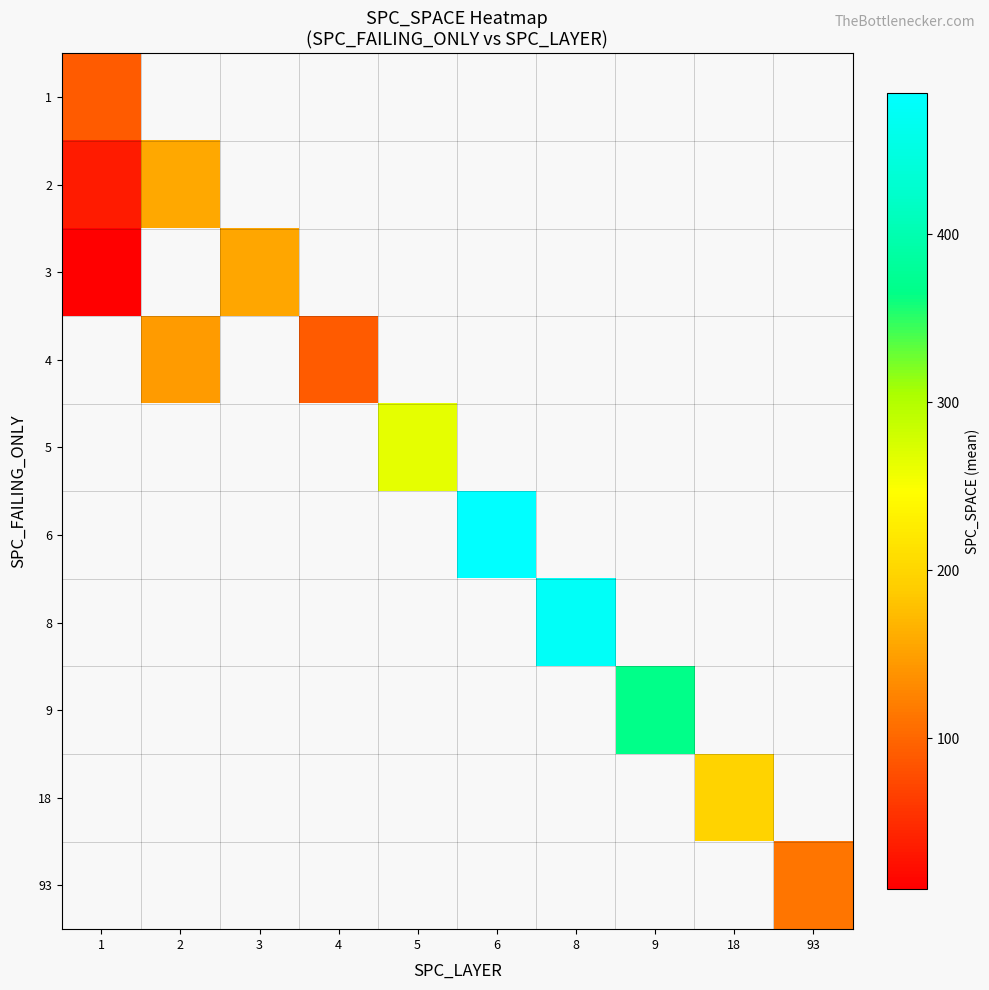

At how many categories does at least one series exceed 374?

2